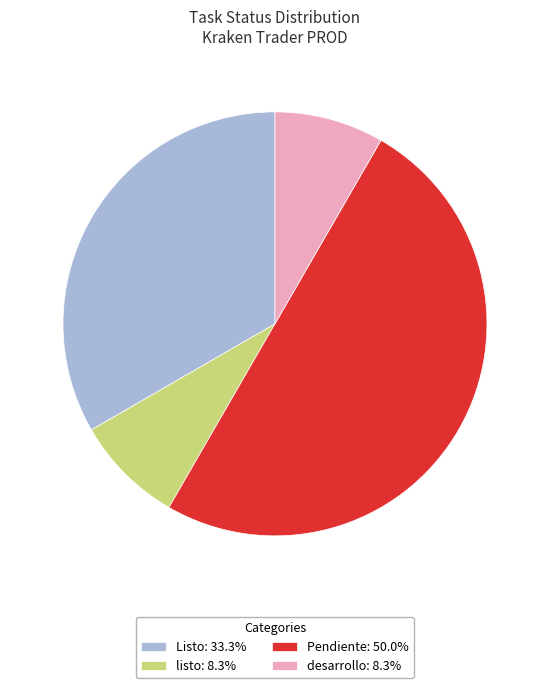

Combined, do desarrollo: 8.3% and Listo: 33.3% account for over 50%?

No